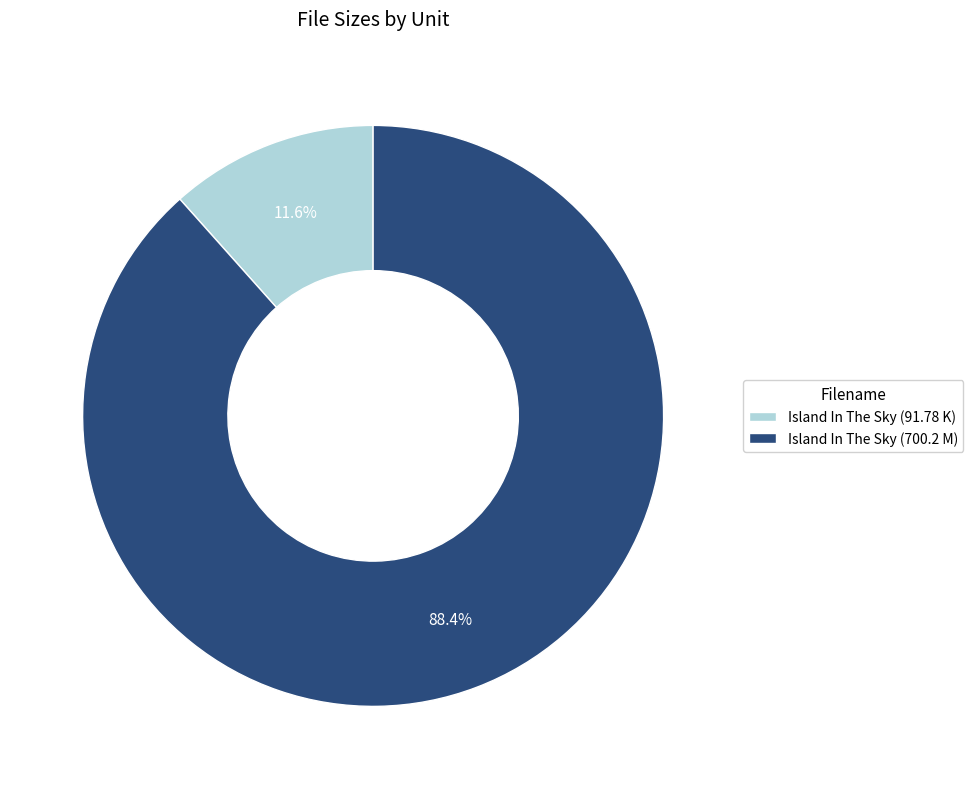

Count the number of slices in the pie.

2